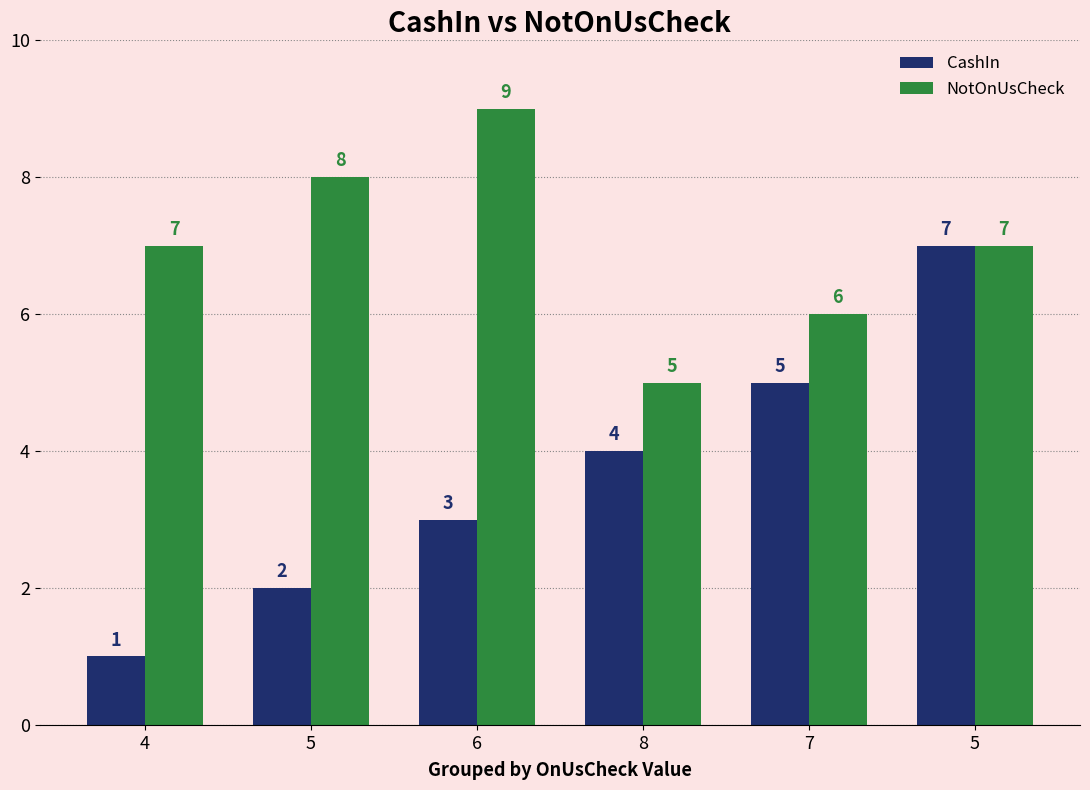

Count the NotOnUsCheck values in the range 6 to 8.

4